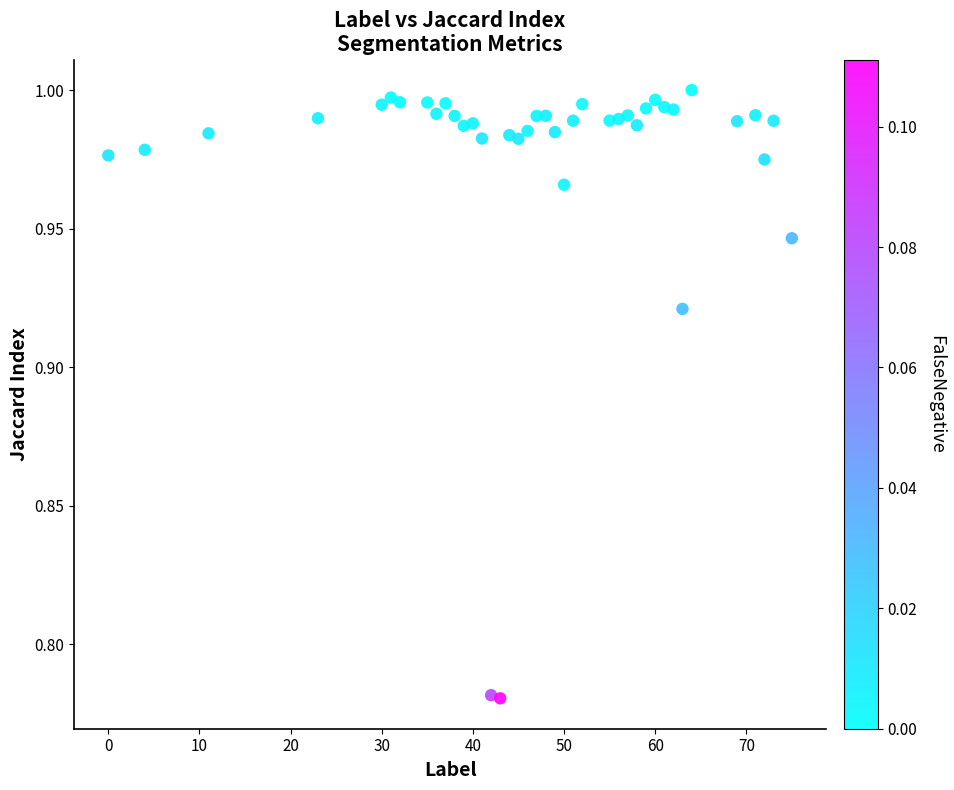

What is the range of X values (max minus min)?

75.0